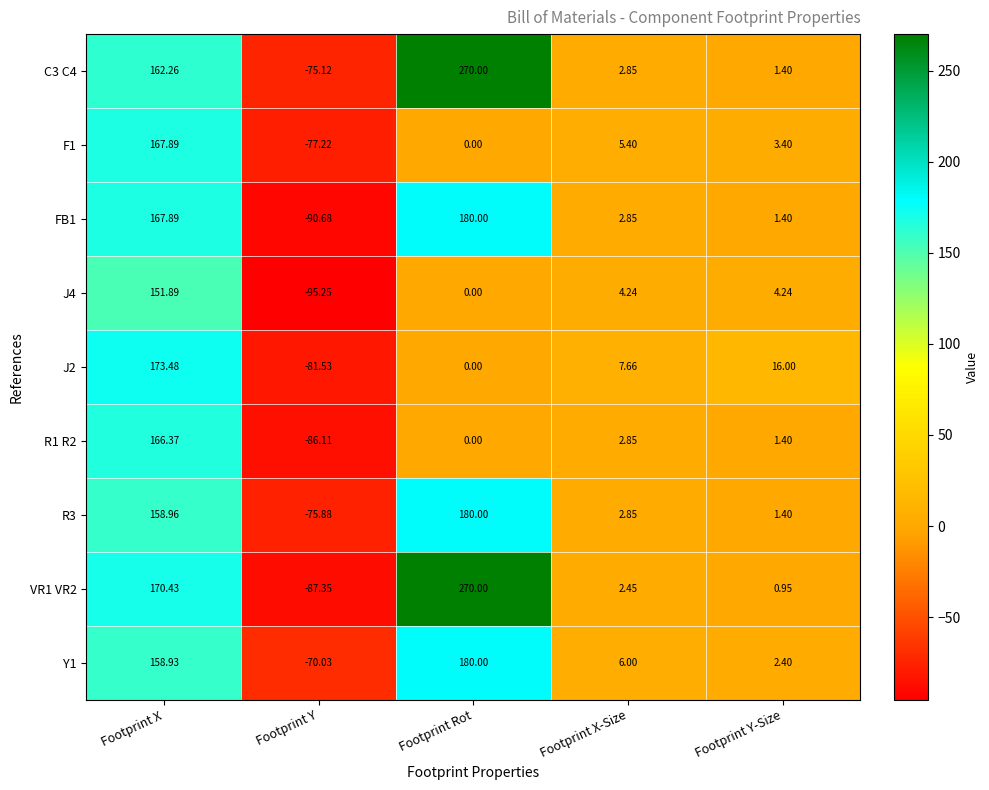

Where is FB1 nearest to the value 44?

Footprint X-Size